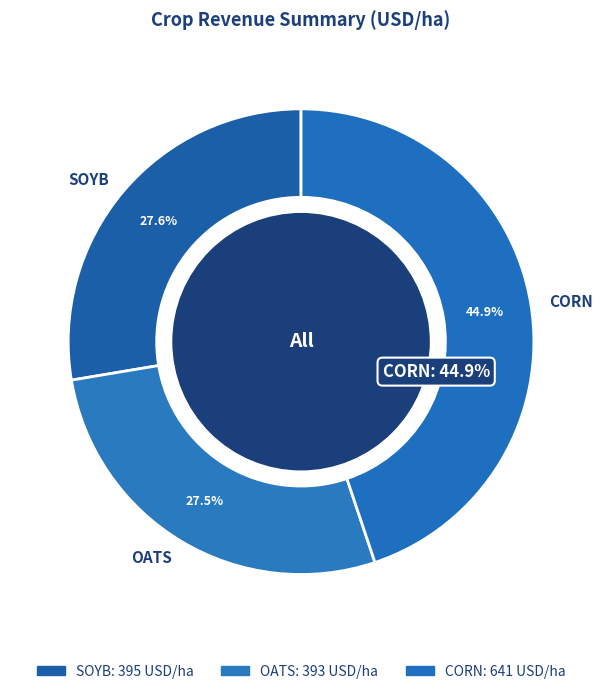

How many slices are in this pie chart?

3